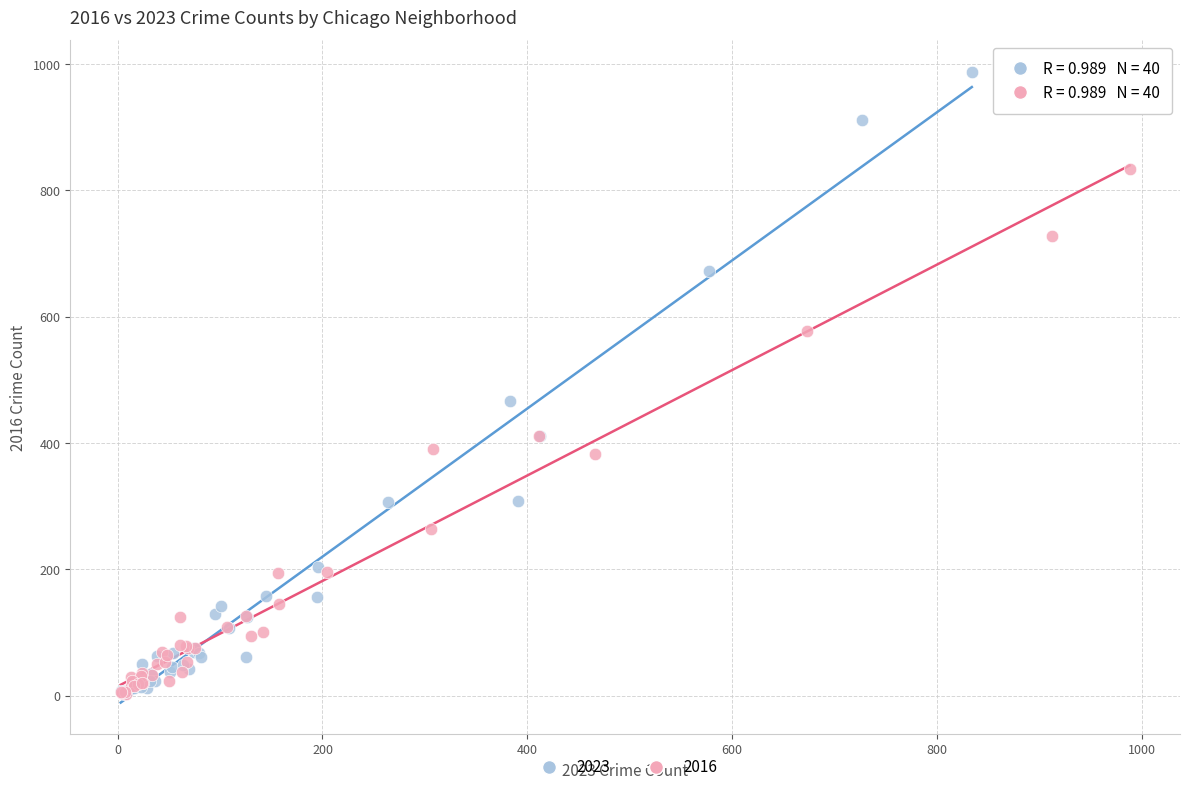

What are all the series names shown in the legend?

2023, 2016